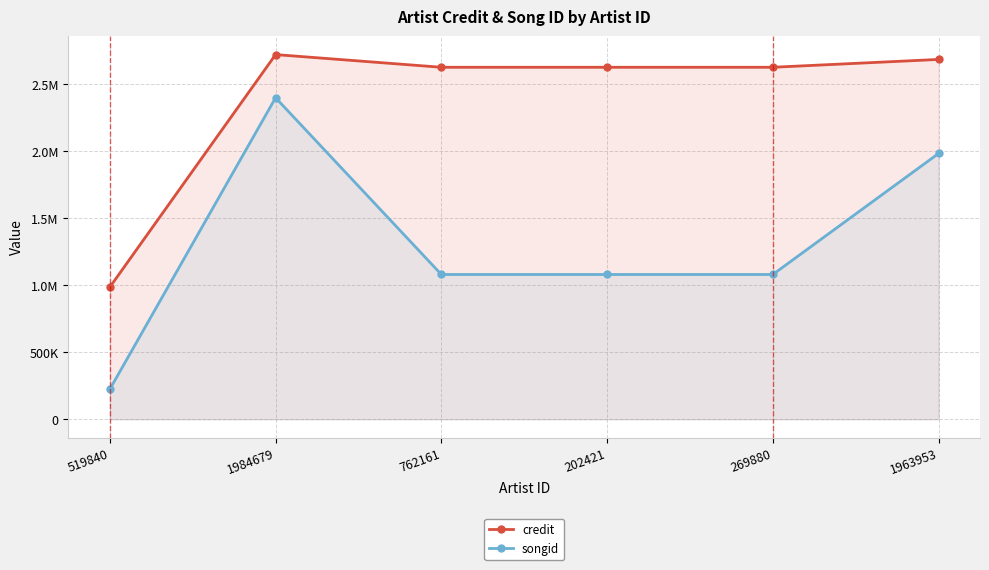

True or false: songid has more than 0 points higher than both neighbors.

True